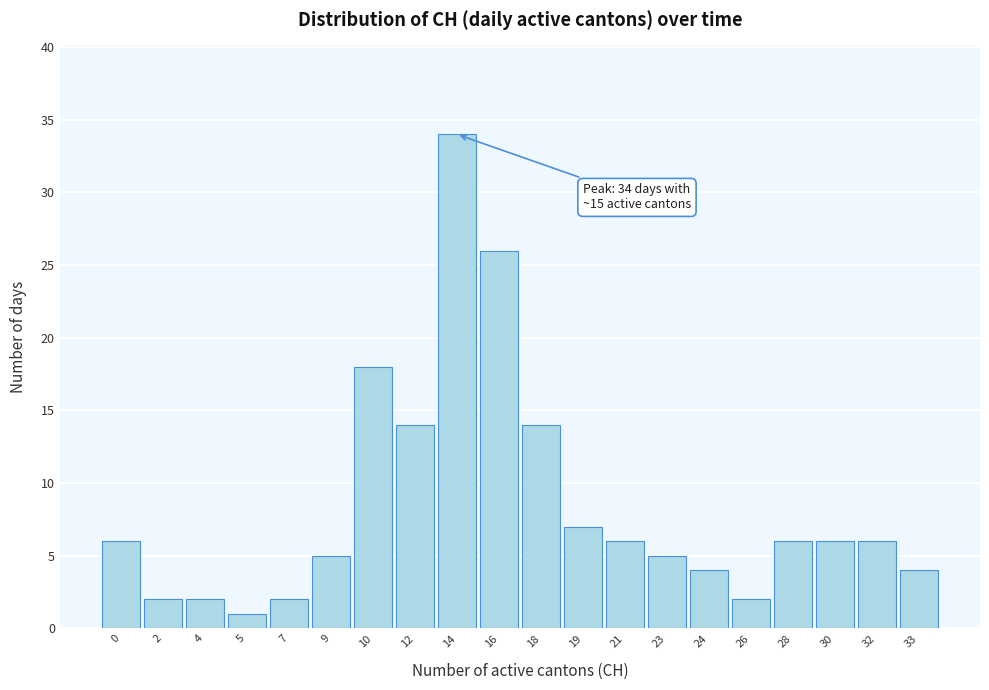

Reading left to right, transcribe all the data shown in this chart.

6	2	2	1	2	5	18	14	34	26	14	7	6	5	4	2	6	6	6	4